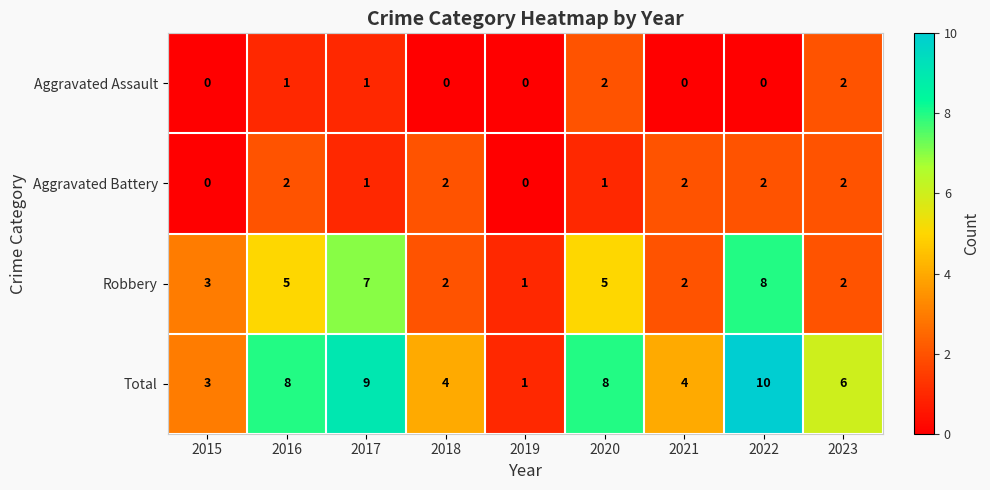

At which category is the sum across all series the highest?

2022